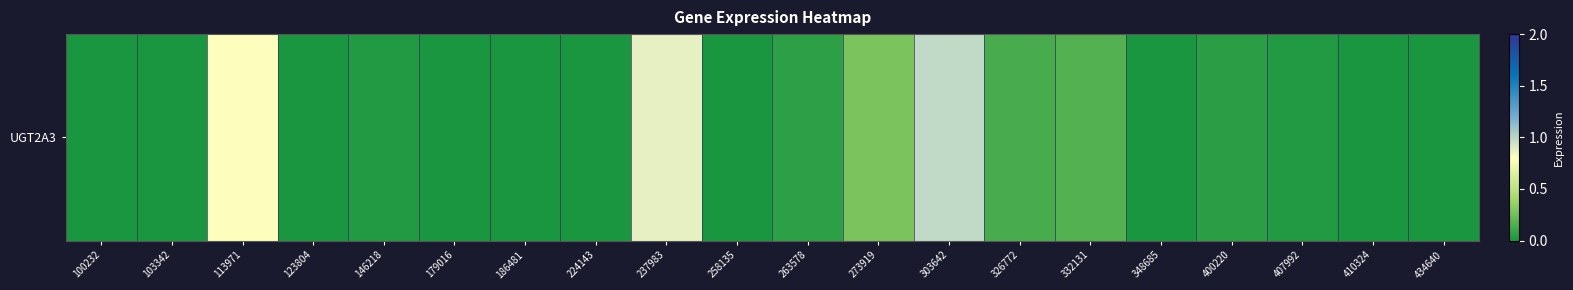

True or false: the data shows 0.6 at 258135.

False